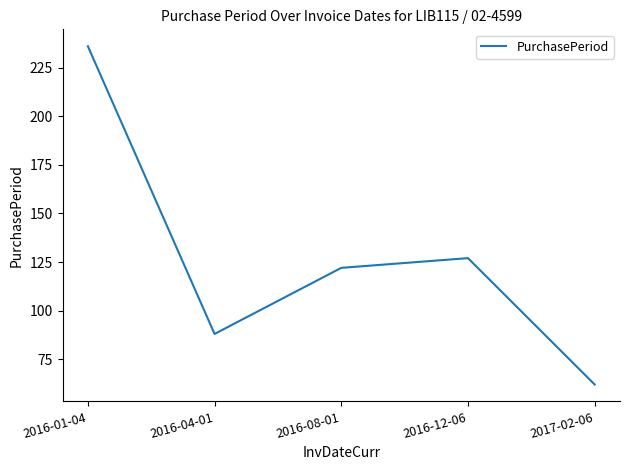

At which label is the value closest to 149?

2016-12-06